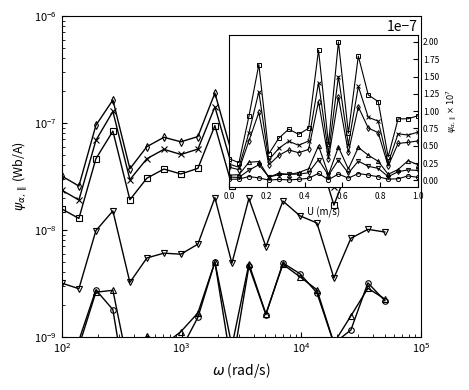

Count the number of categories in the chart.

20